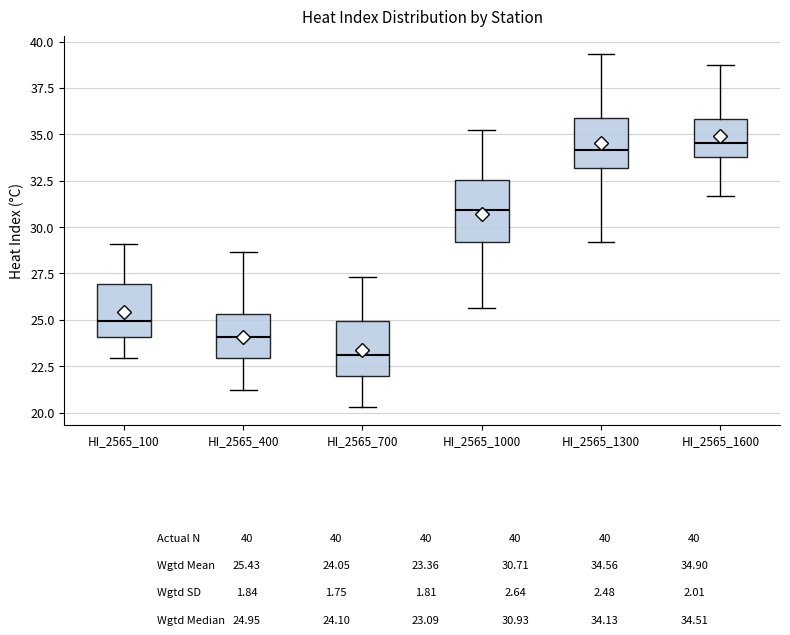

Reading left to right, read every box against the y-axis: the position of its median line, the range the box covers, and the ends of its whiskers. The values are not printed on the chart, so give them approximately, as read against the axis.

HI_2565_100: median 25.0, box 24.0 to 27.0, whiskers 23.0 to 29.0
HI_2565_400: median 24.0, box 23.0 to 25.5, whiskers 21.0 to 28.5
HI_2565_700: median 23.0, box 22.0 to 25.0, whiskers 20.5 to 27.5
HI_2565_1000: median 31.0, box 29.0 to 32.5, whiskers 25.5 to 35.0
HI_2565_1300: median 34.0, box 33.0 to 36.0, whiskers 29.0 to 39.5
HI_2565_1600: median 34.5, box 34.0 to 36.0, whiskers 31.5 to 38.5